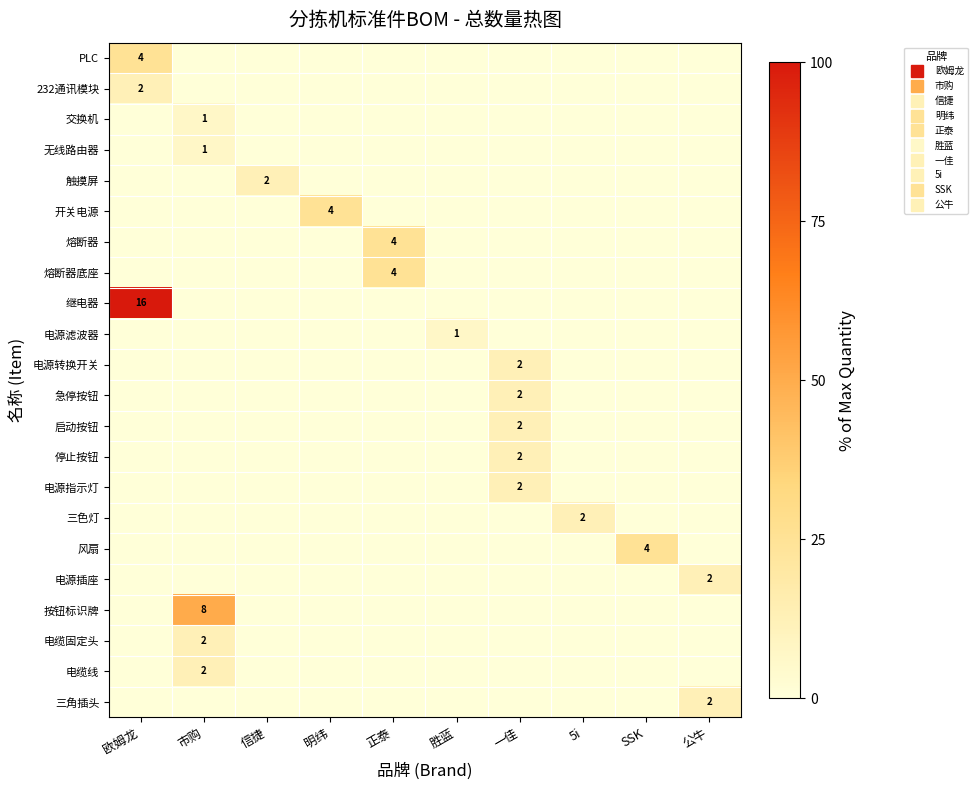

At which label does 电源指示灯 reach its peak?

一佳